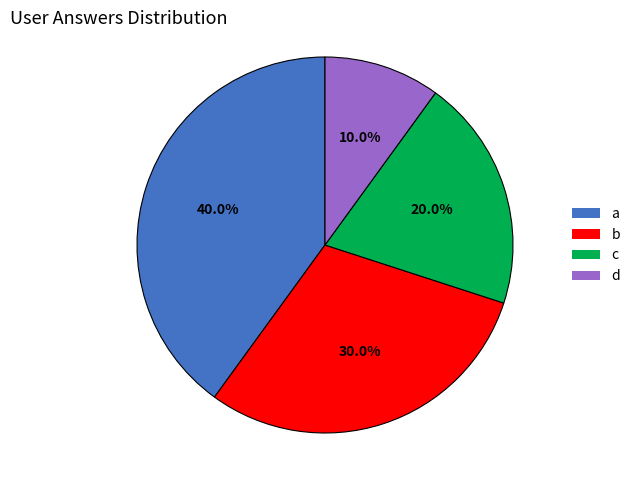

Does any single category account for the majority?

No